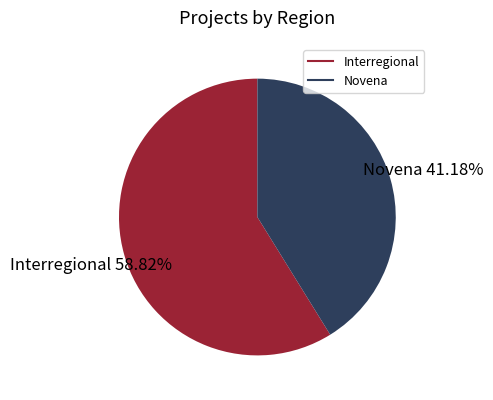

What percentage is the Novena slice, to the nearest percent?

41%